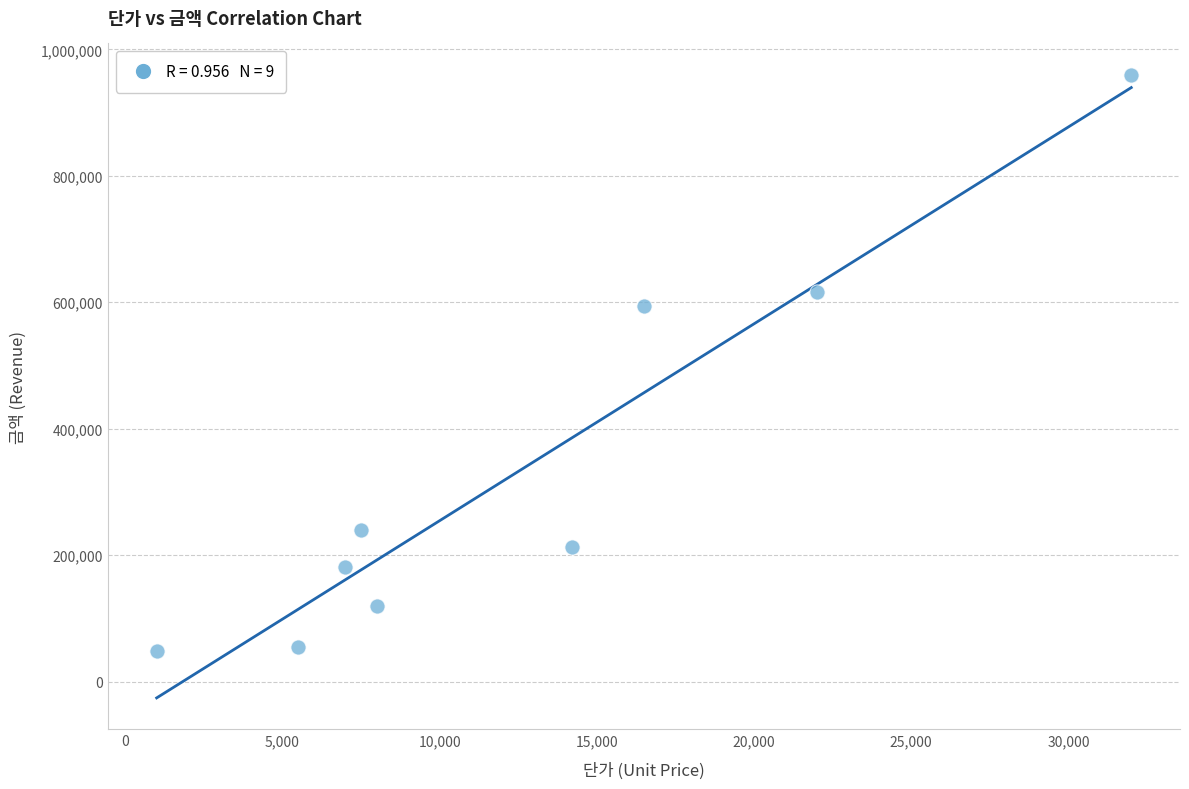

What is the range of Y values (max minus min)?

912000